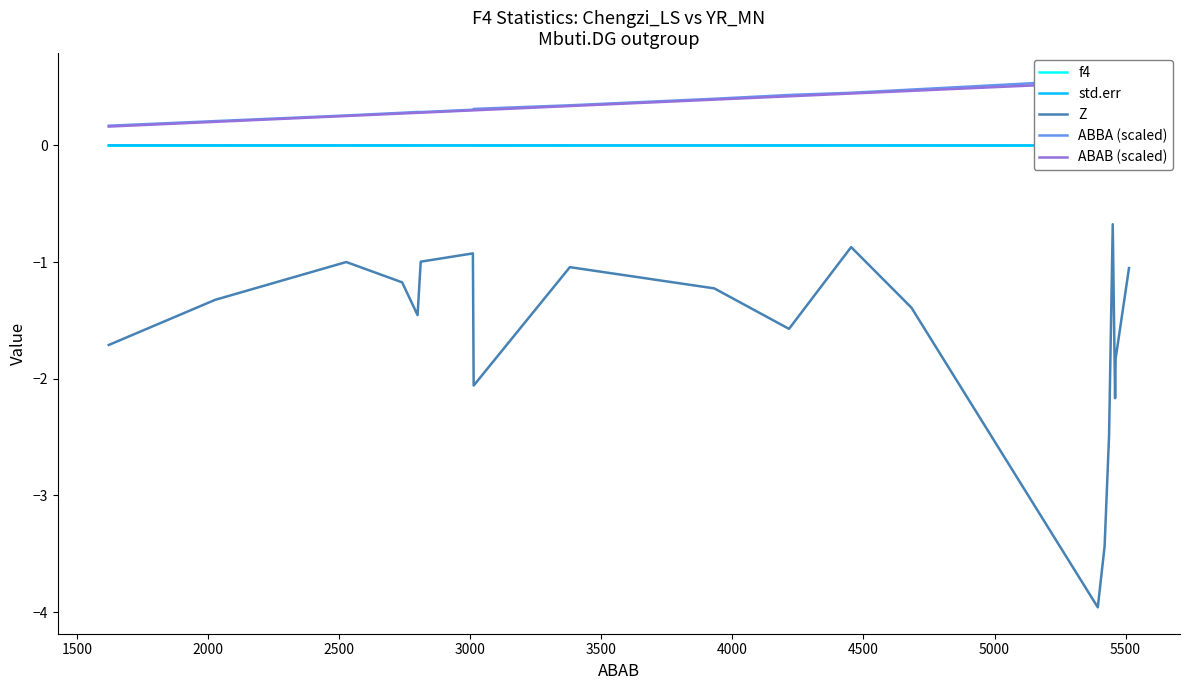

What is the minimum value for Z?

-4.0